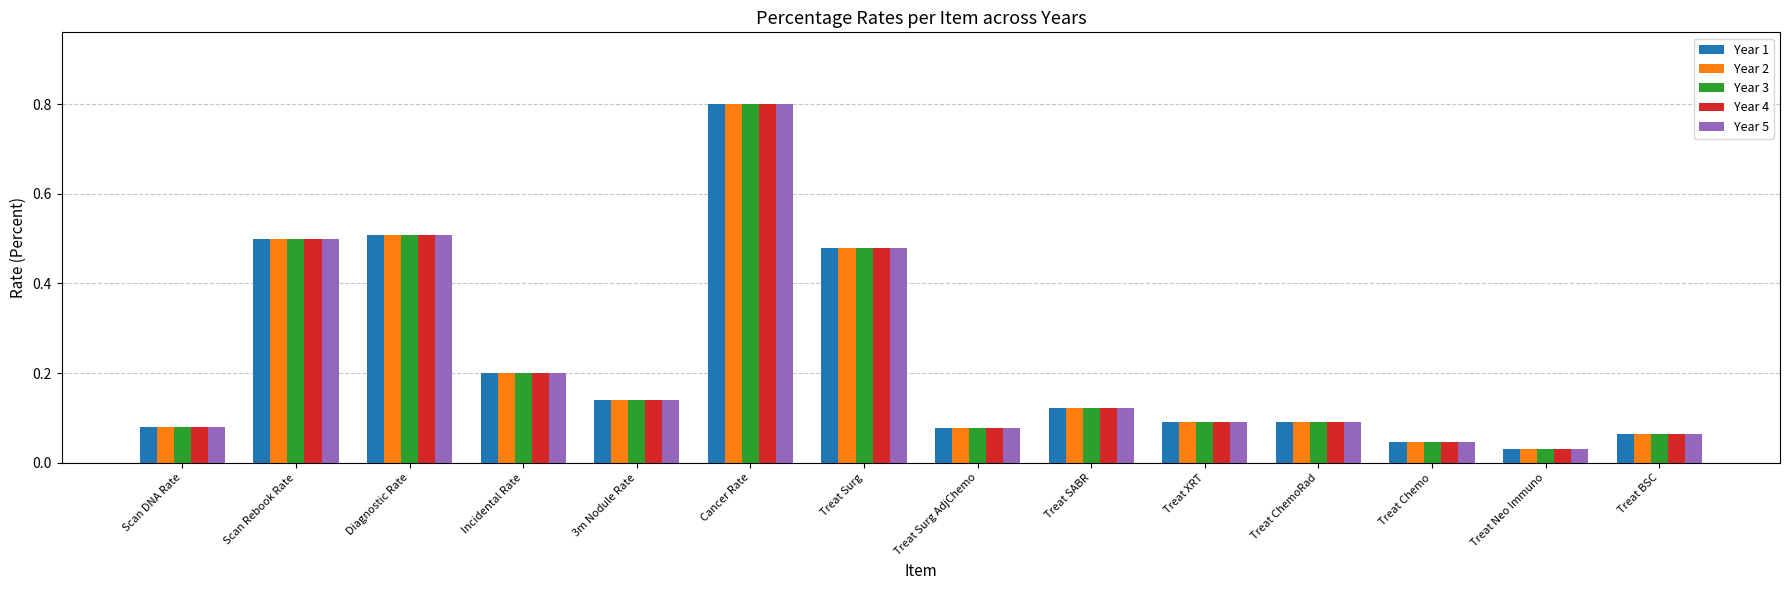

How many bars are there in each group?

5